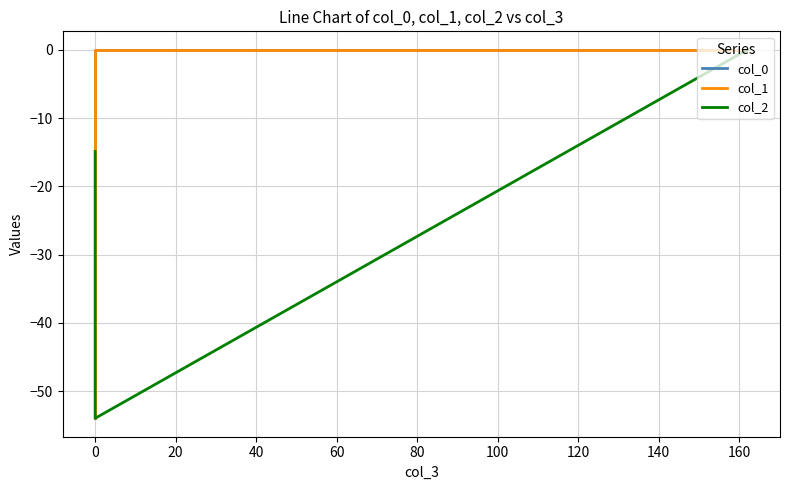

What is the label of the 4th point from the left?

40